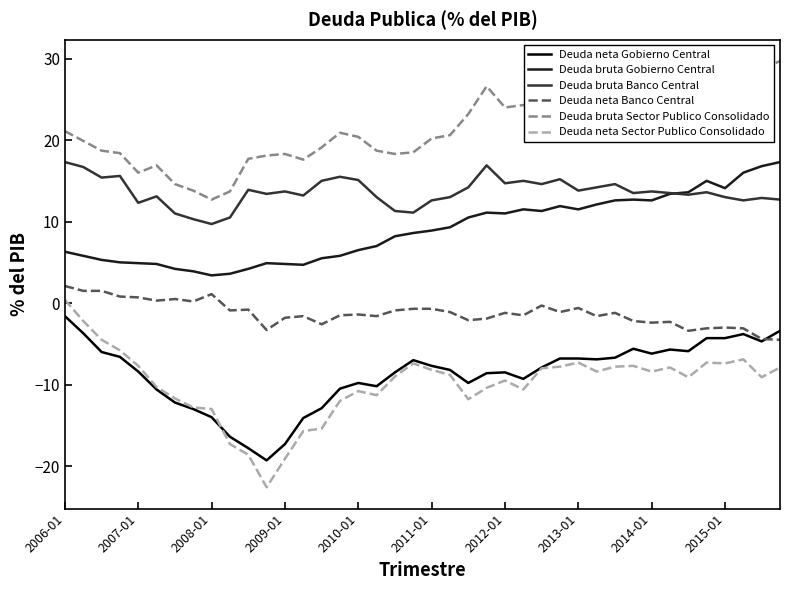

What is the difference between the maximum and minimum values in the Deuda neta Banco Central series?

6.6